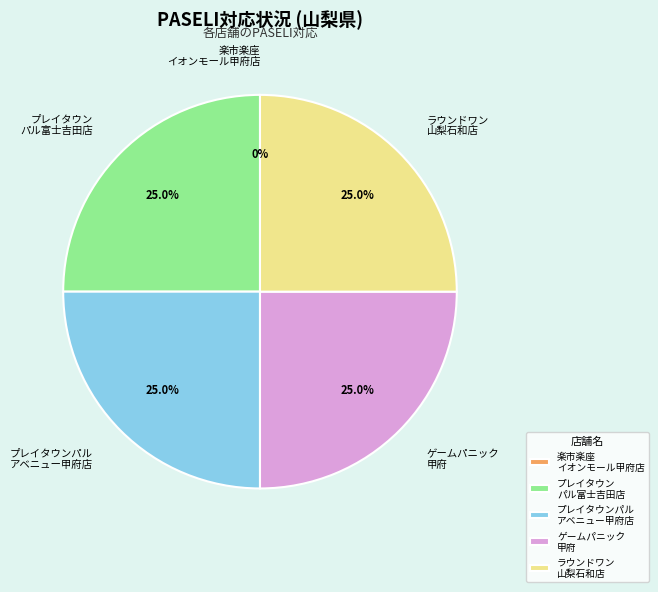

Between 楽市楽座イオンモール甲府店 and ラウンドワン山梨石和店, which is larger?

ラウンドワン山梨石和店